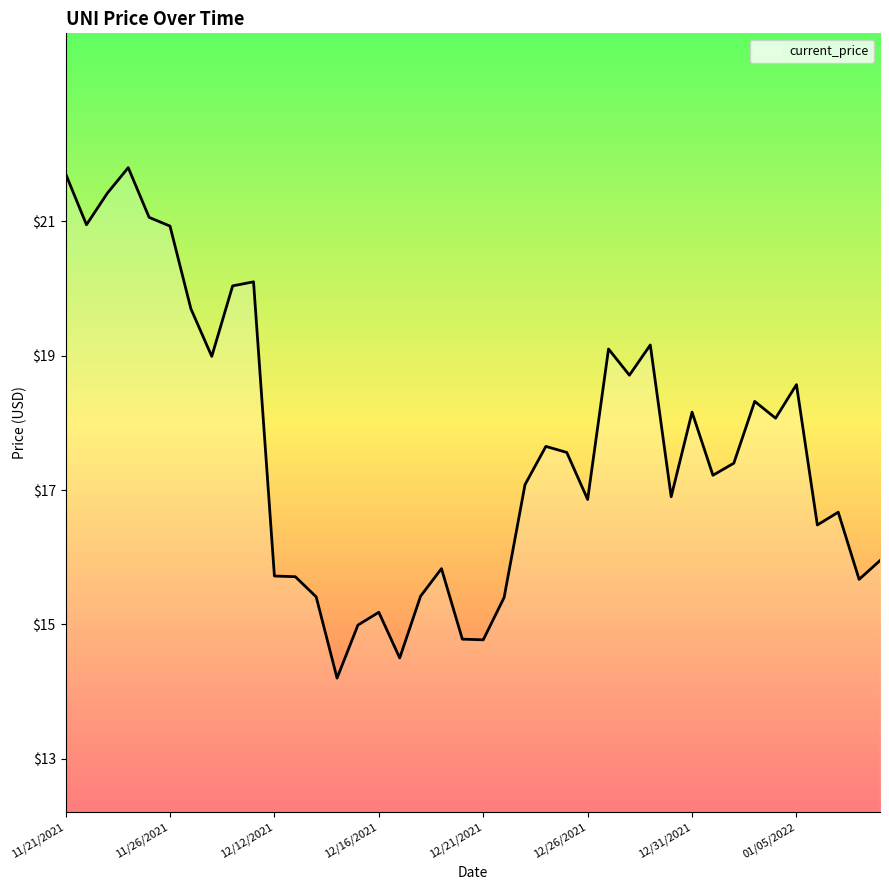

What is the smallest value displayed?

14.2